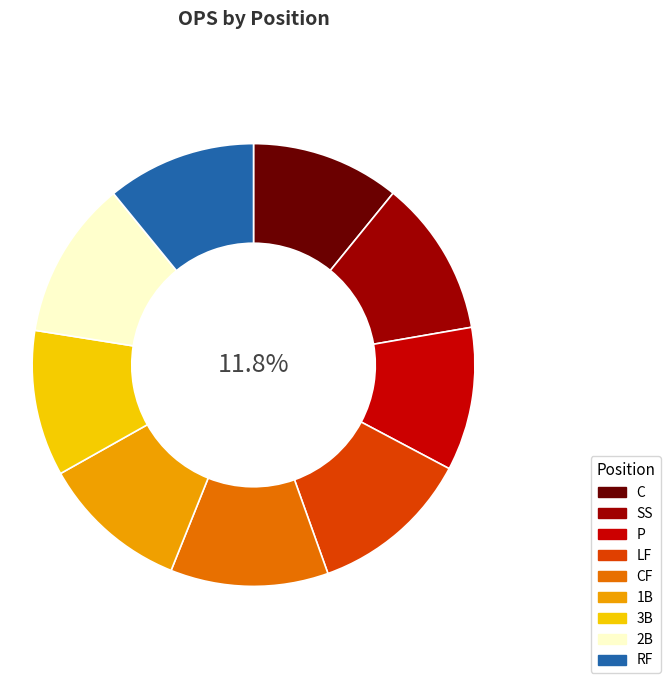

To the nearest percent, what is the average slice percentage?

11%